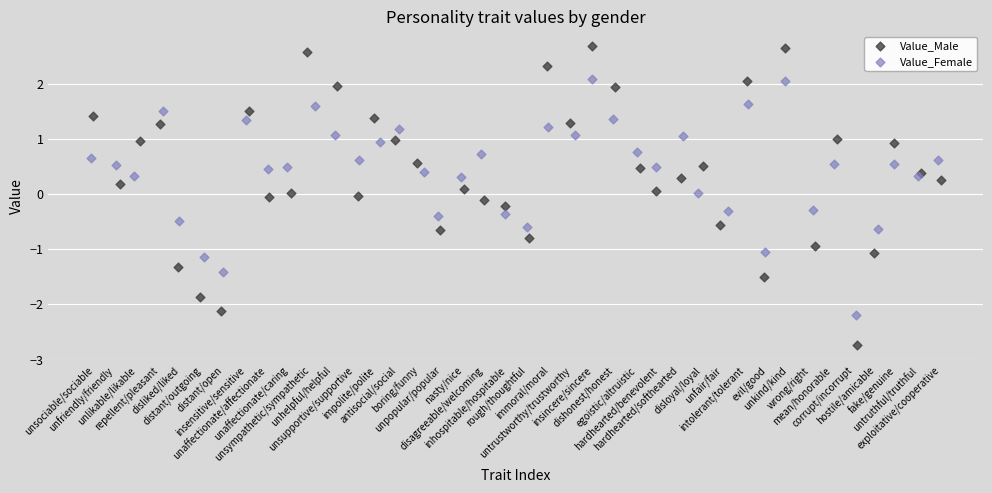

Which series has the largest Y range (max minus min)?

Value_Male